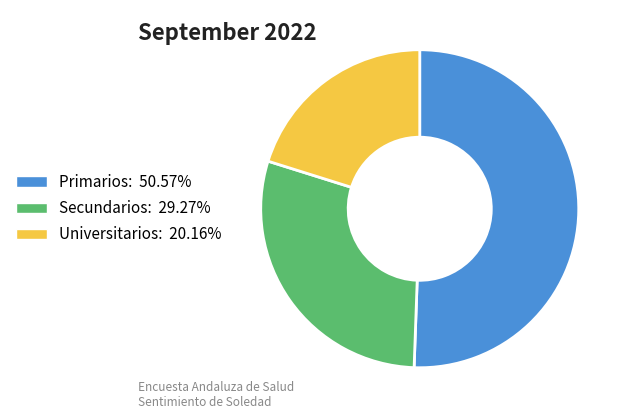

True or false: Universitarios accounts for 32% of the total.

False